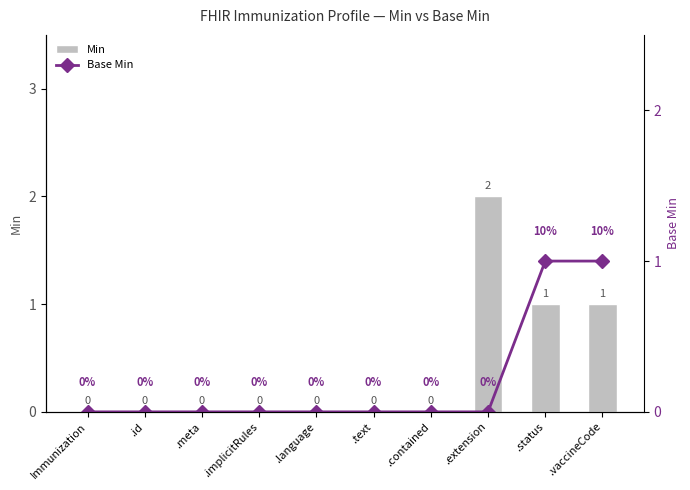

What is the difference between the maximum and minimum values in the Min series?

2